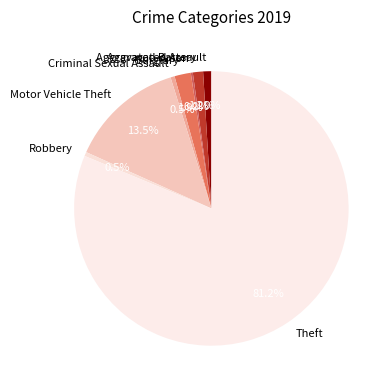

The Aggravated Assault slice represents 11% of the pie. True or false?

False